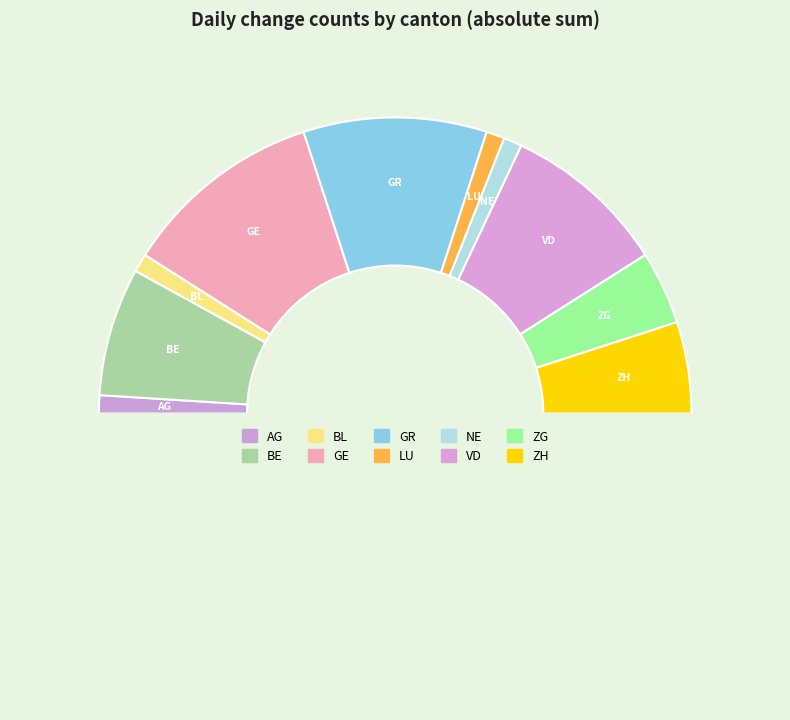

Count the number of slices in the pie.

11